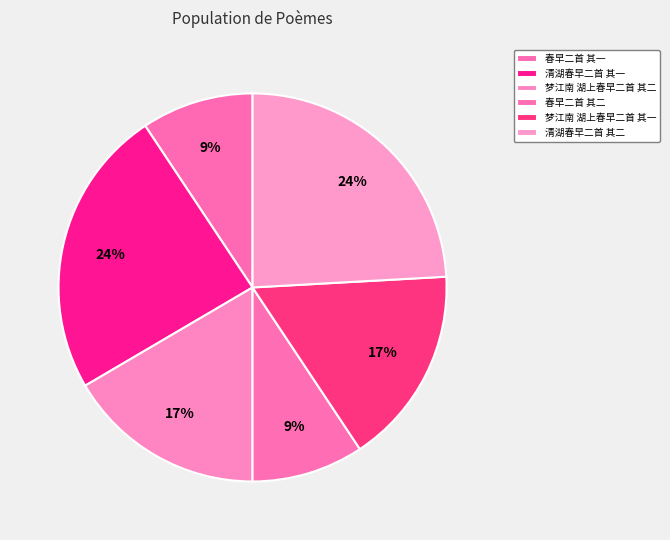

How many segments does this pie chart have?

6